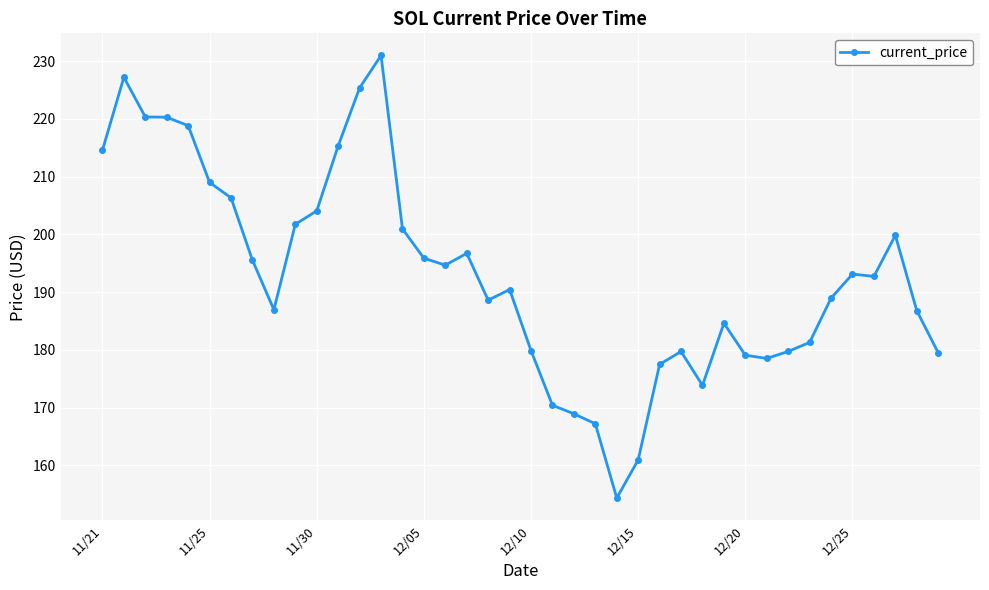

What is the greatest value displayed?

231.0